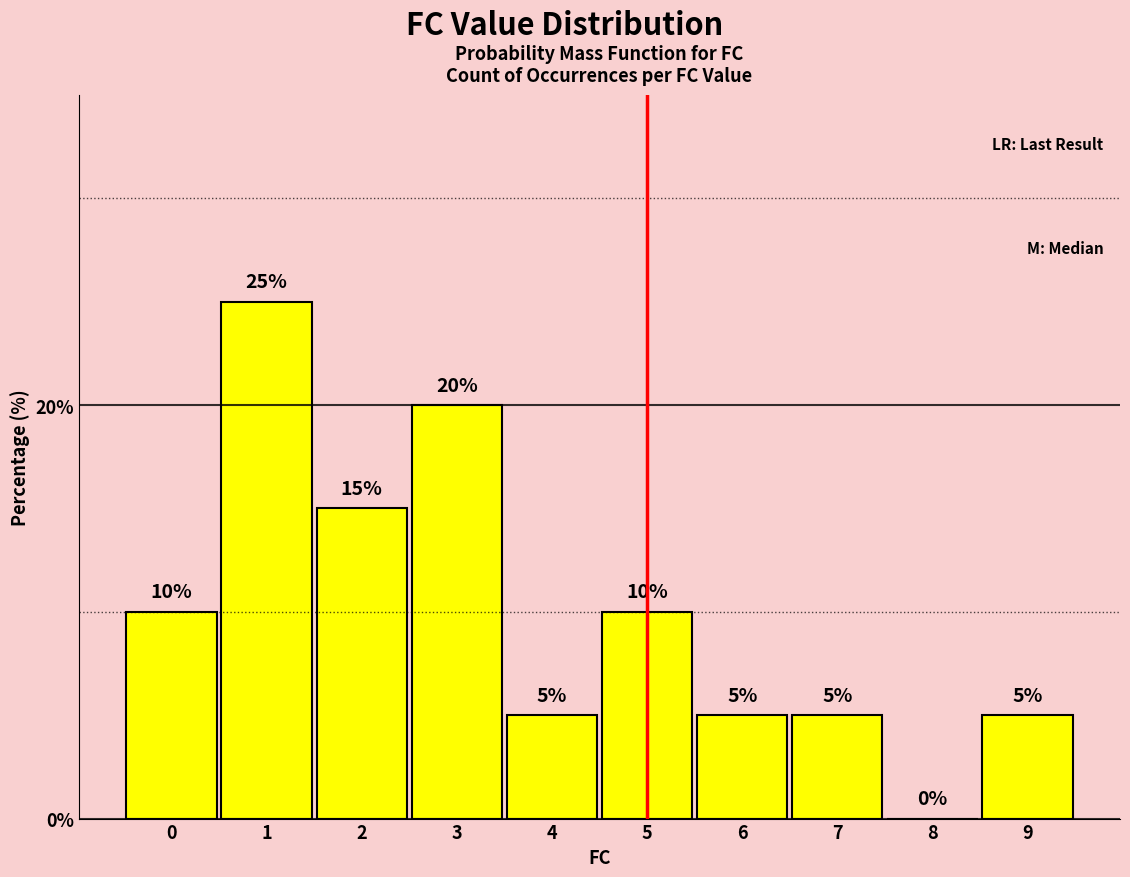

What is the change in value from 0 to 9?

-5